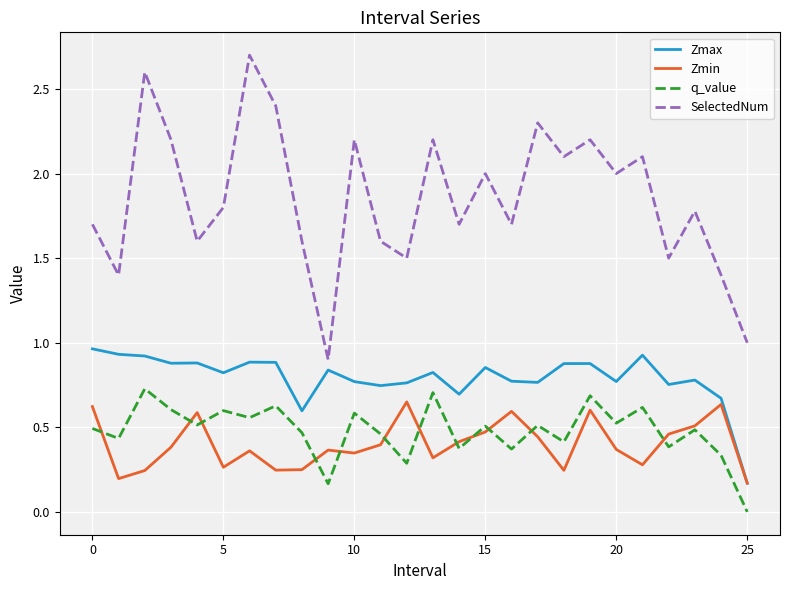

True or false: SelectedNum and q_value intersect in this chart.

False